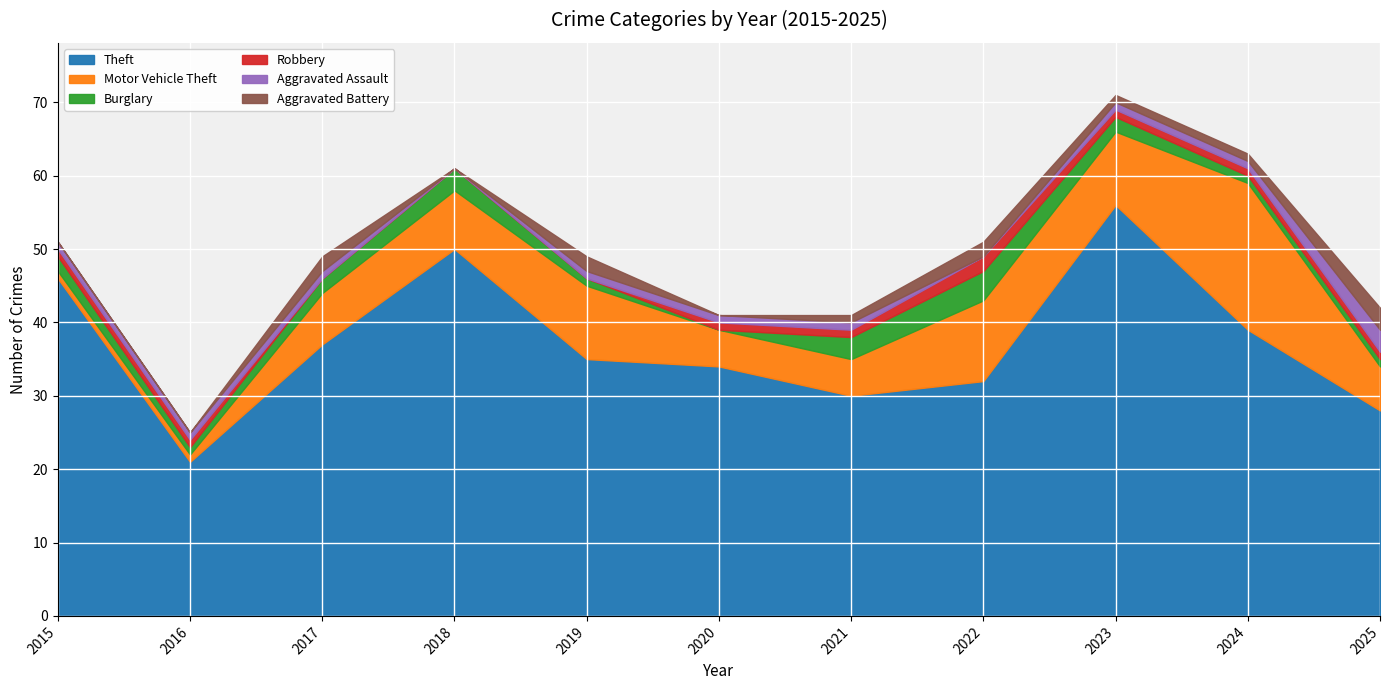

At which category does Aggravated Assault reach its first local valley?

2018